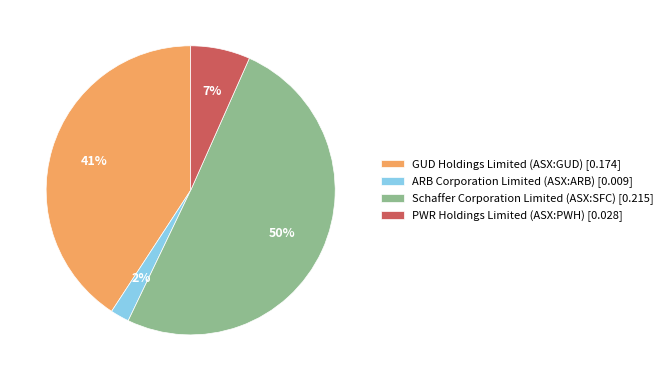

Which slice is the smallest?

ARB Corporation Limited (ASX:ARB)